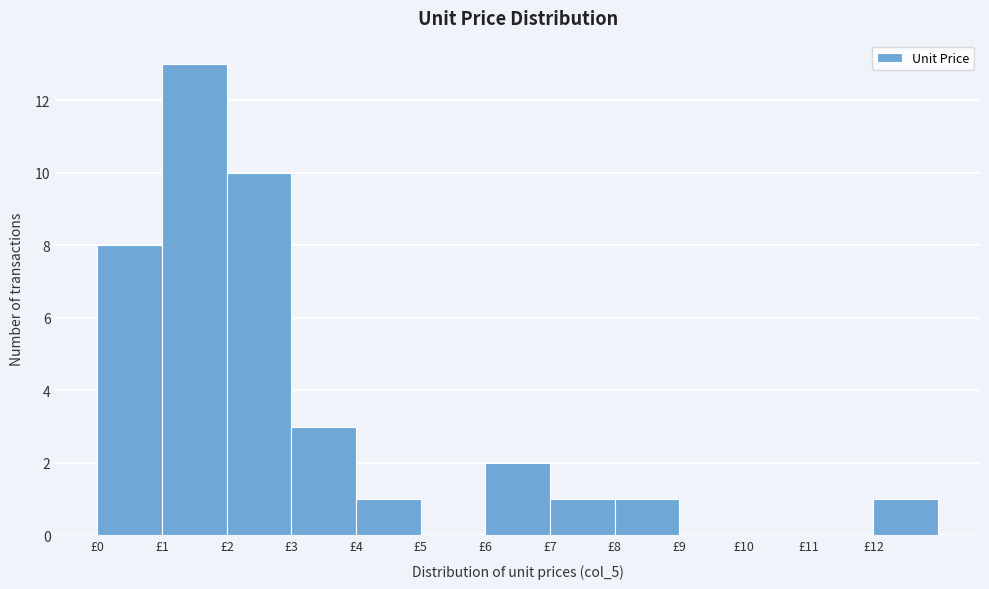

What is the height of the bar covering 2 to 3 on the x-axis? The values are not printed on the chart, so give them approximately, as read against the axis.

10